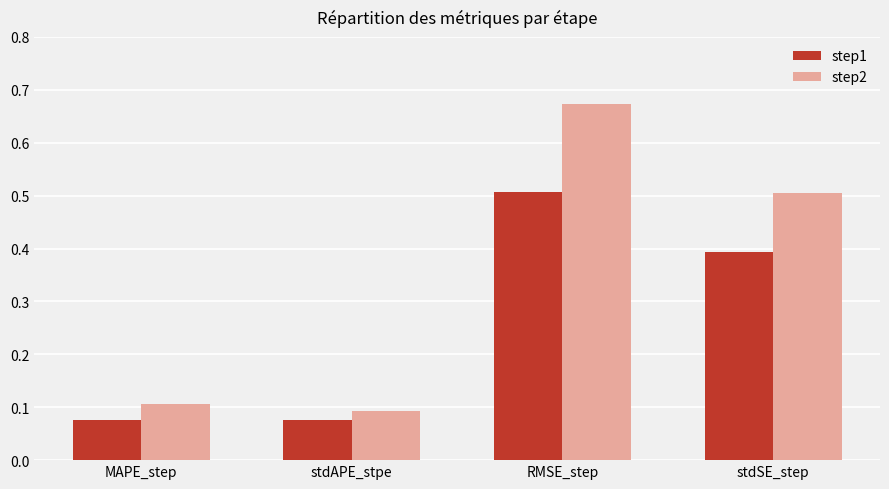

Which series changed the most between MAPE_step and stdSE_step?

step2